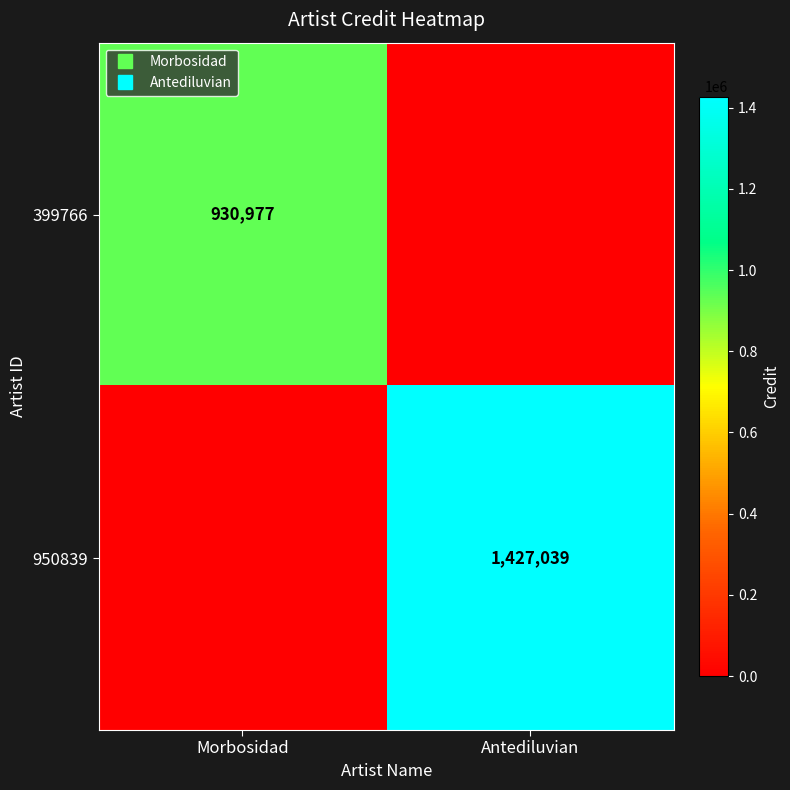

How many values in 950839 are above zero?

1